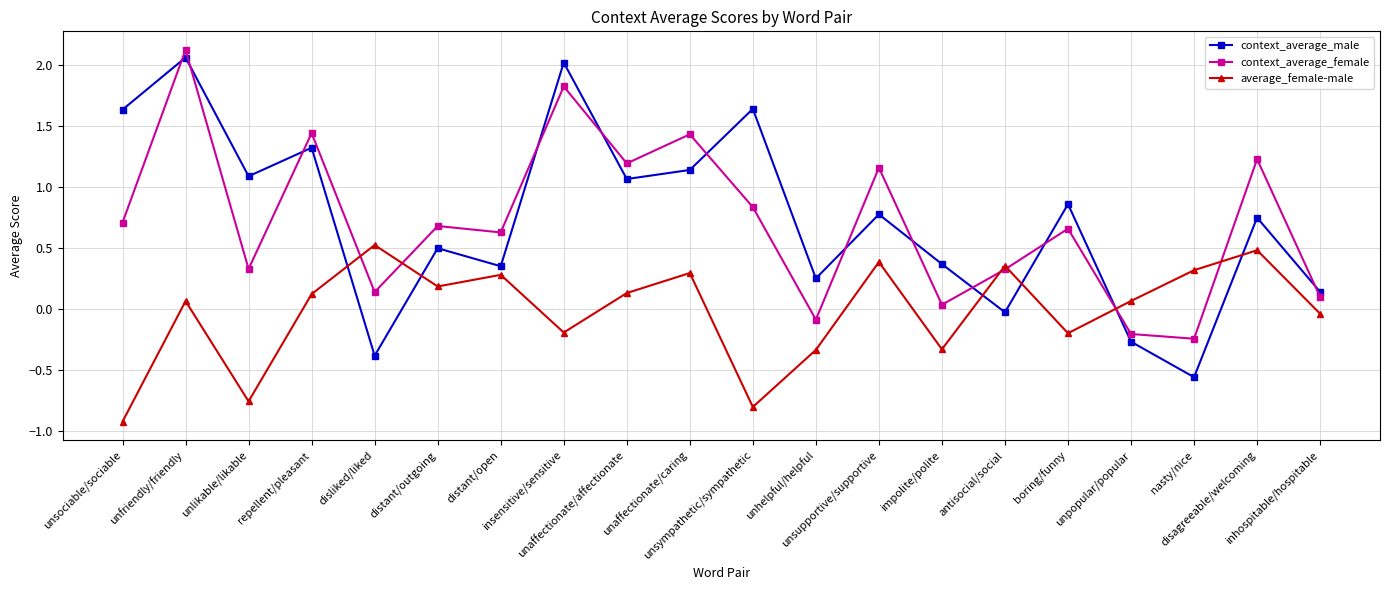

True or false: context_average_male and context_average_female intersect in this chart.

True